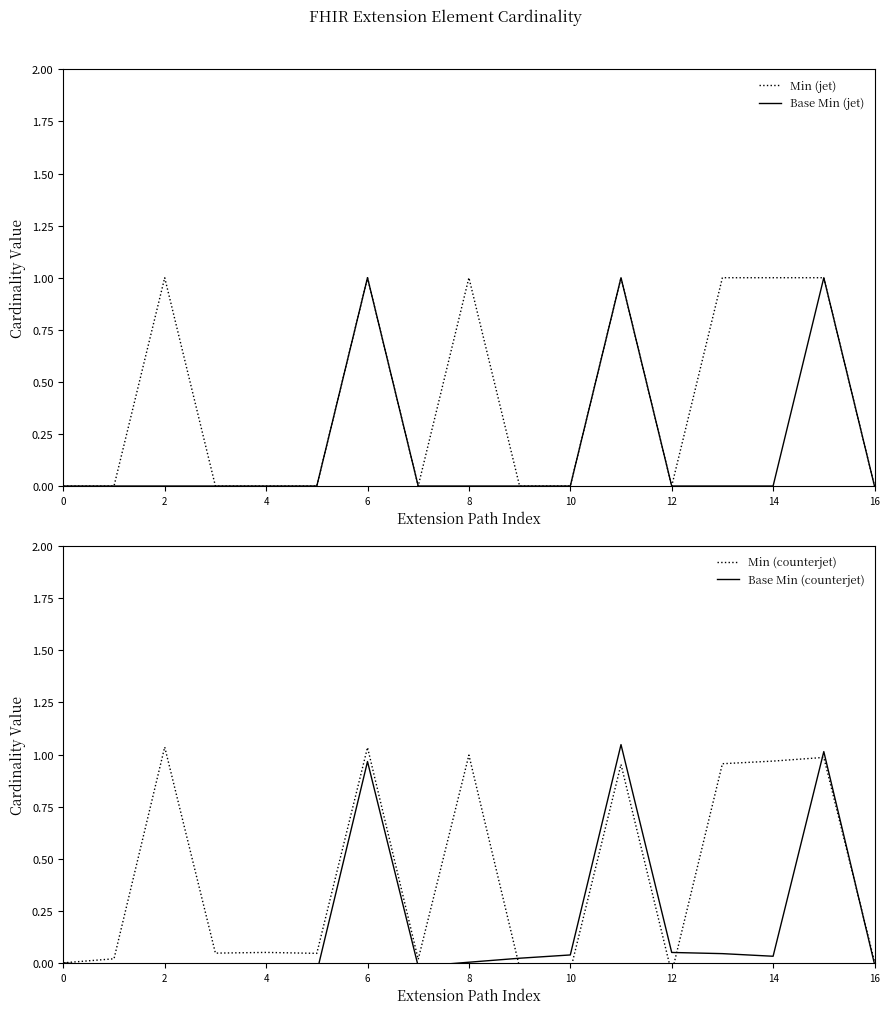

The Min (jet) series shows 1 at 4. True or false?

False